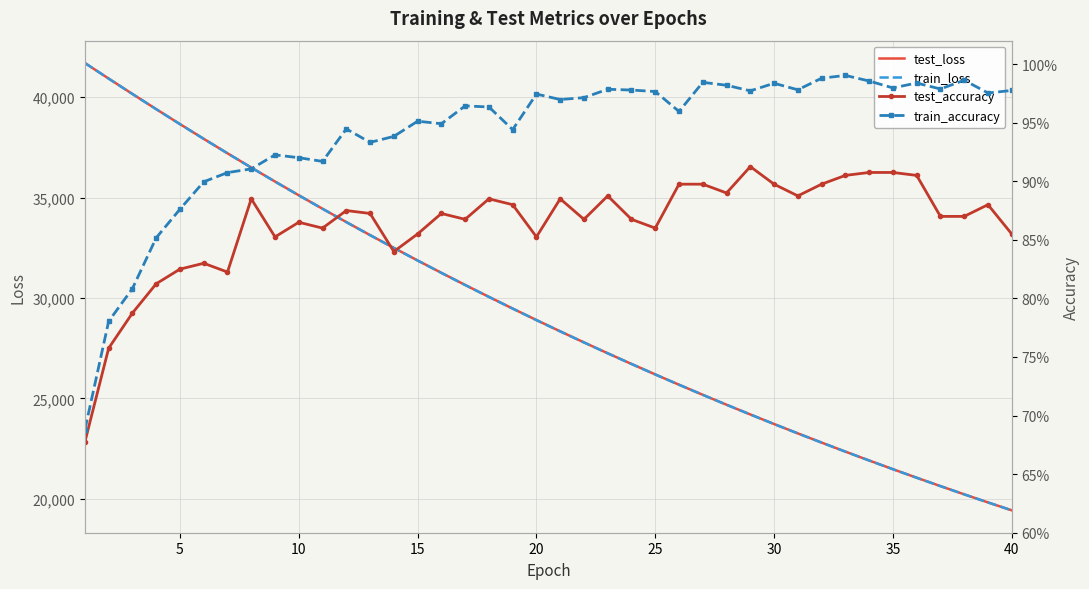

Which series has the widest spread of values?

train_loss